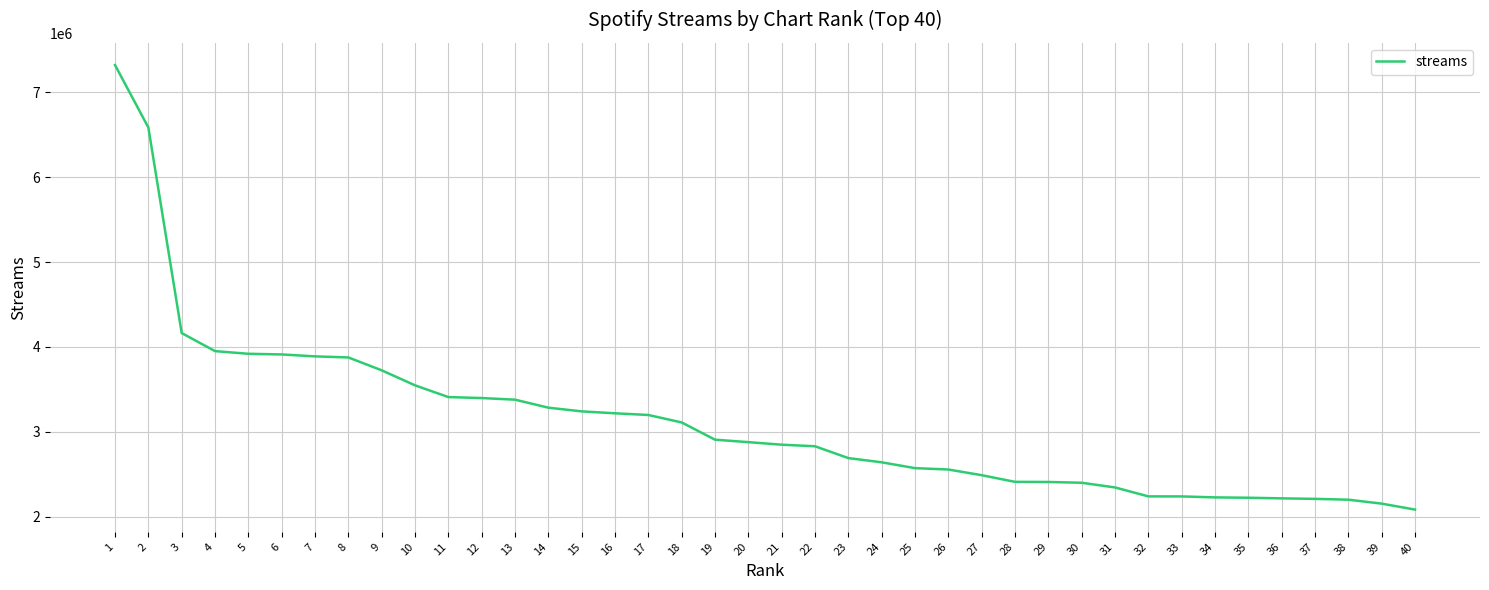

What is the difference between the values at 3 and 1?

3156212